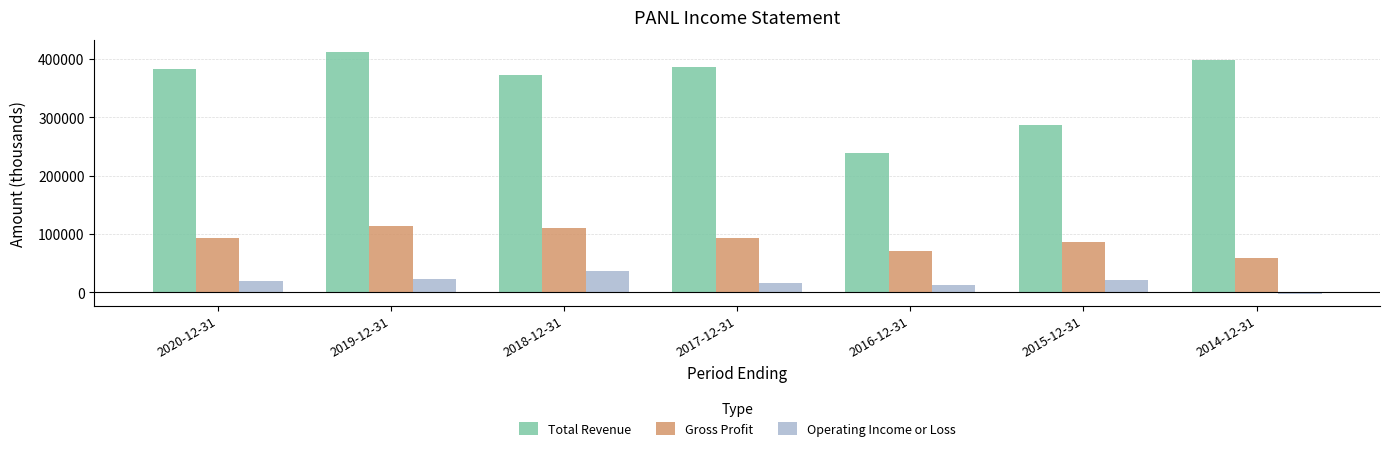

Which category has the highest value across all series?

2019-12-31